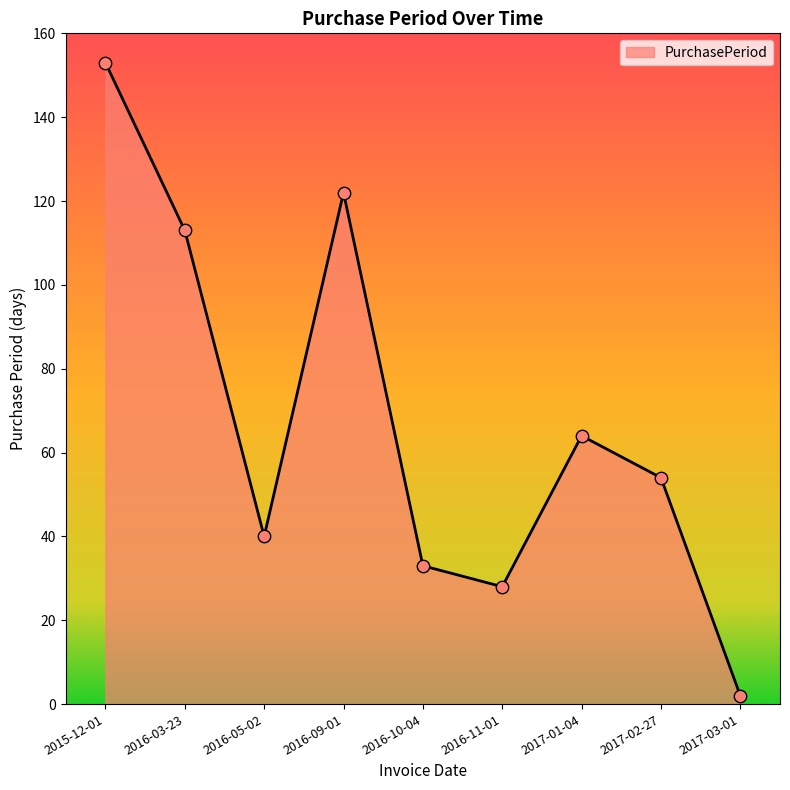

What is the change in value from 2016-05-02 to 2017-01-04?

+24